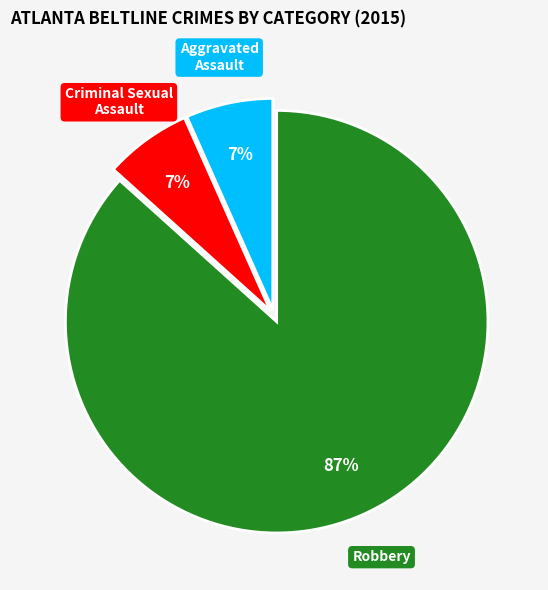

To the nearest percent, what is the average slice percentage?

33%